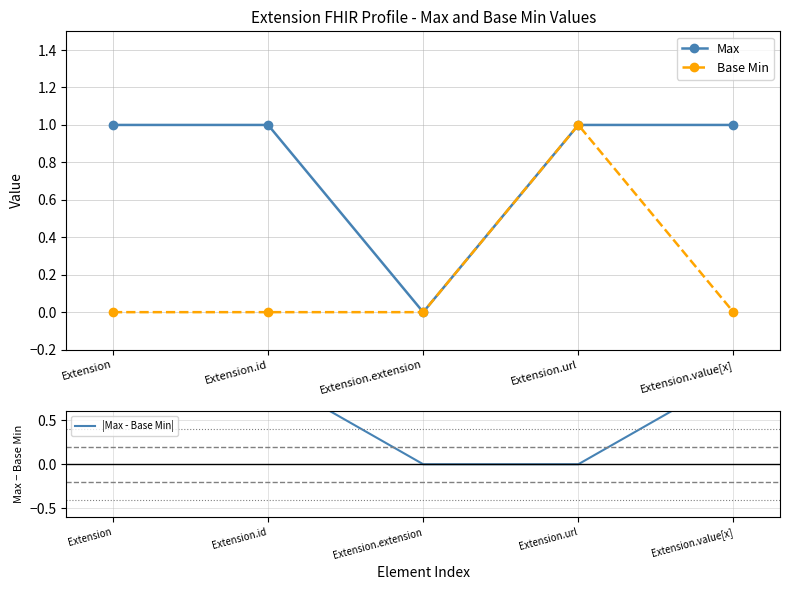

How many lines are shown in the chart?

3